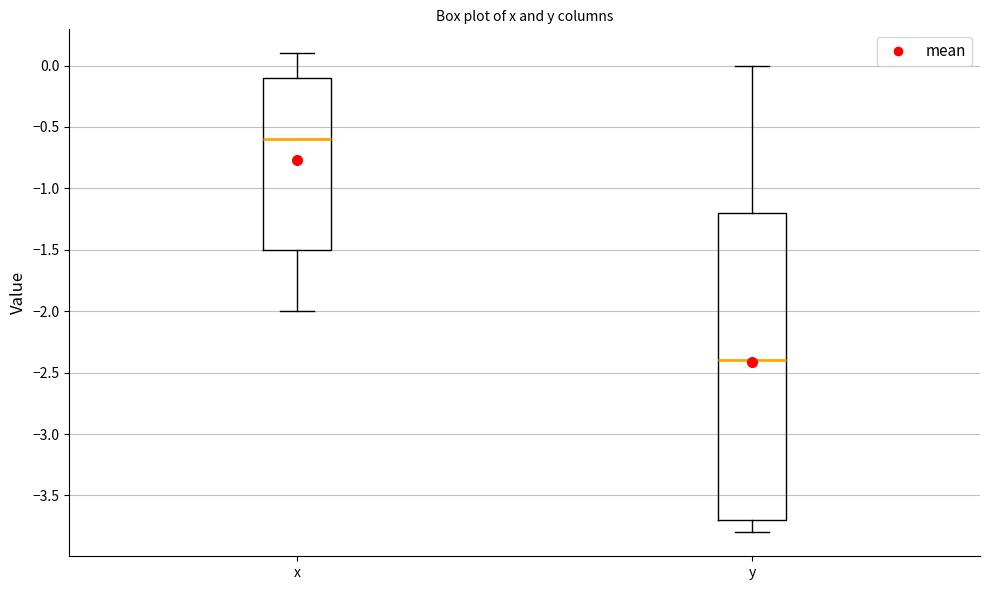

Where does the lower whisker of the box for x end on the y-axis? The values are not printed on the chart, so give them approximately, as read against the axis.

-2.0